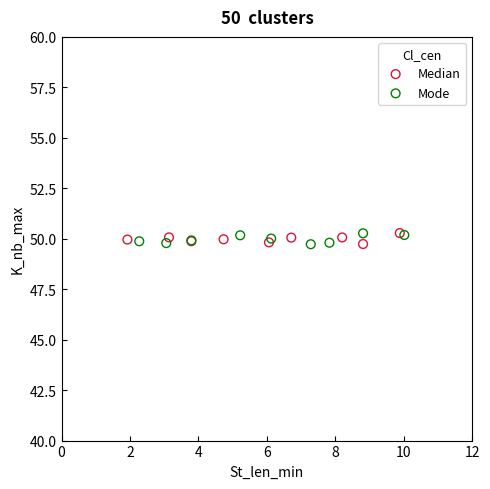

What are all the series names shown in the legend?

Median, Mode